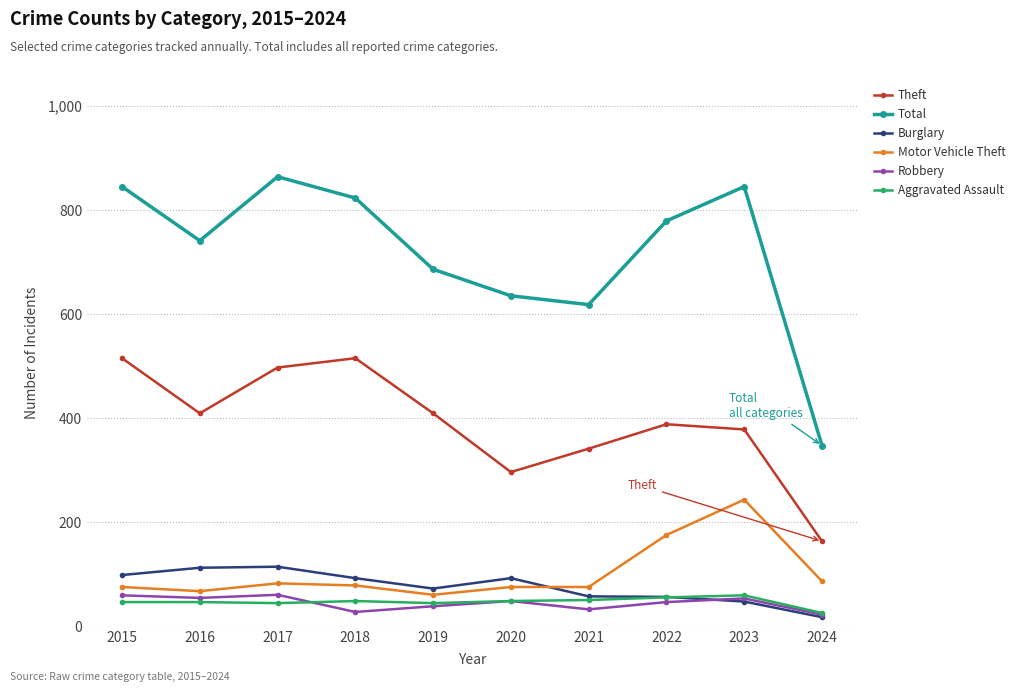

The value of Robbery at 2019 is 38. True or false?

True